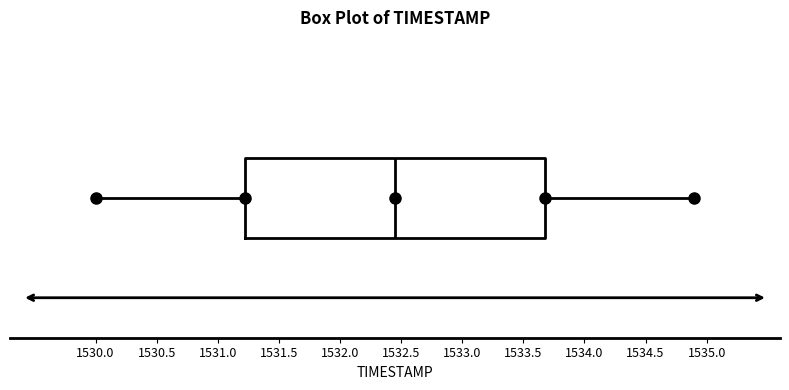

Transcribe this box plot: give where the median line is, the range the box spans, and where the two whiskers end, as read against the x-axis. The values are not printed on the chart, so give them approximately, as read against the axis.

median 1532.45, box 1531.25 to 1533.70, whiskers 1530.00 to 1534.90